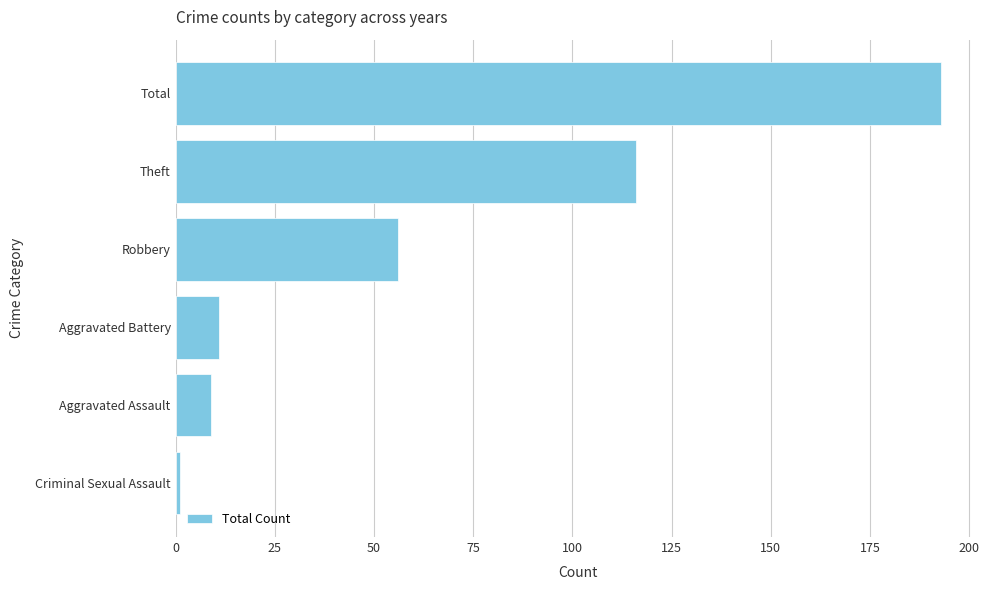

What is the maximum value shown in the chart?

193